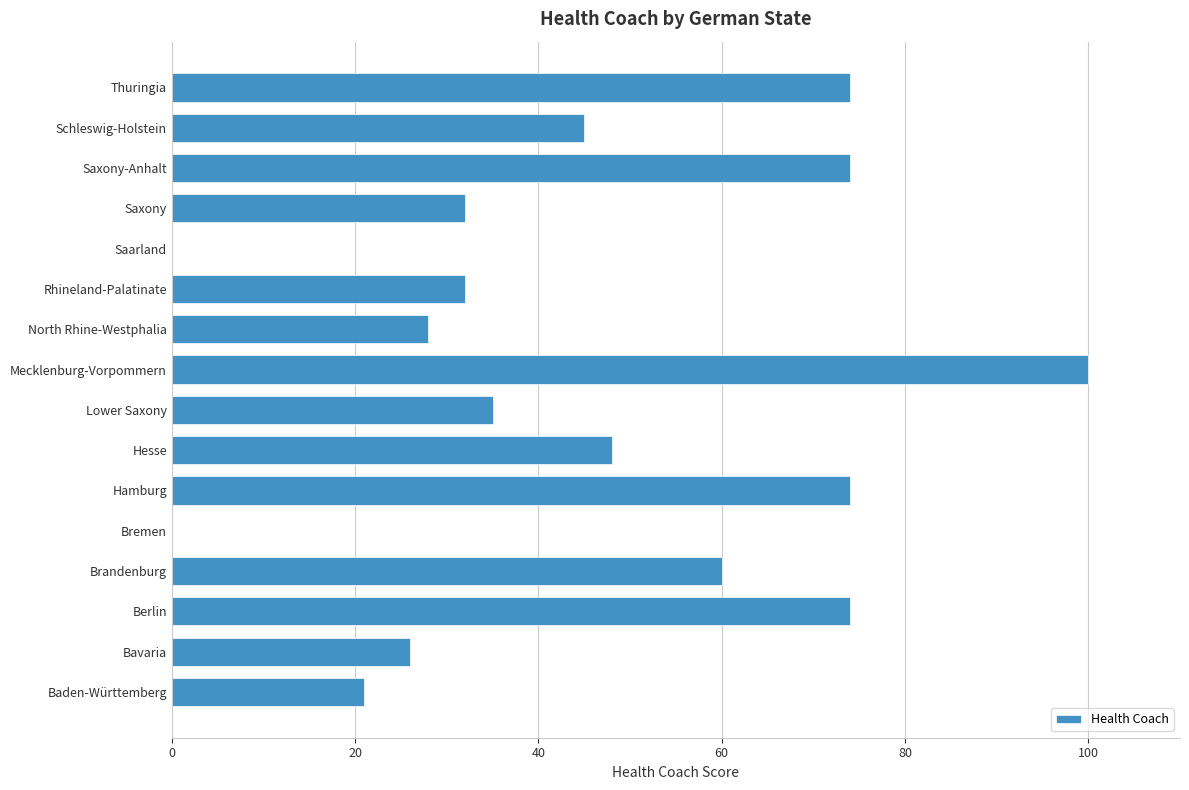

Read the value at Saxony-Anhalt, to the nearest 50.

50